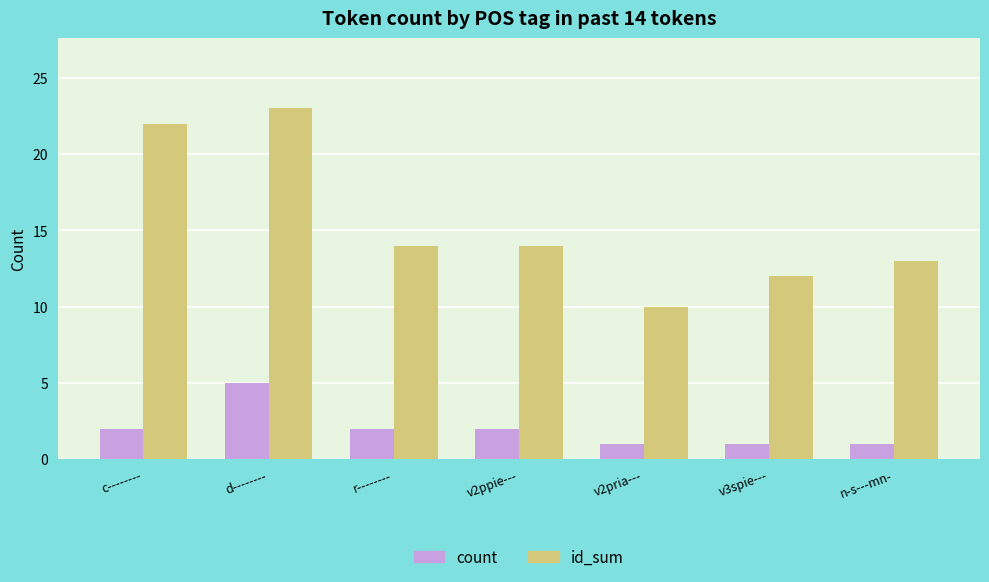

At how many categories does at least one series exceed 7?

7